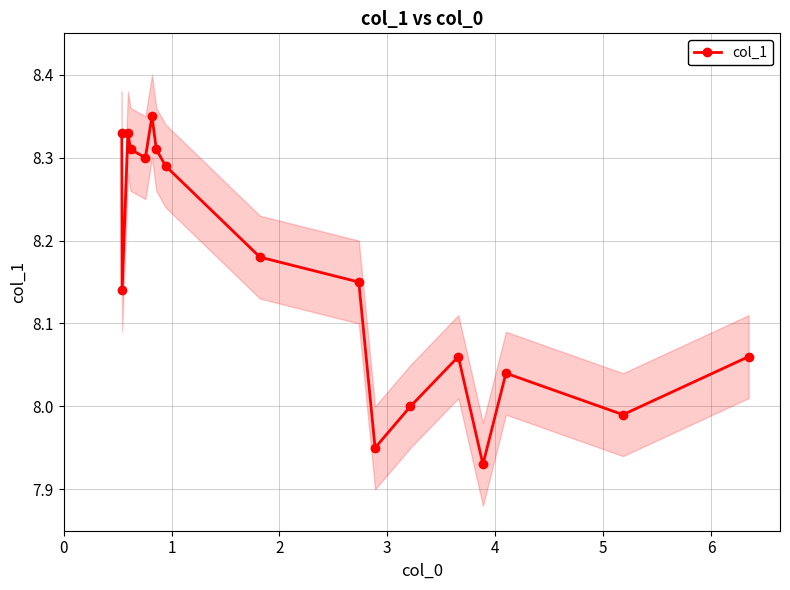

How many points are lower than both their immediate neighbors (excluding endpoints)?

5